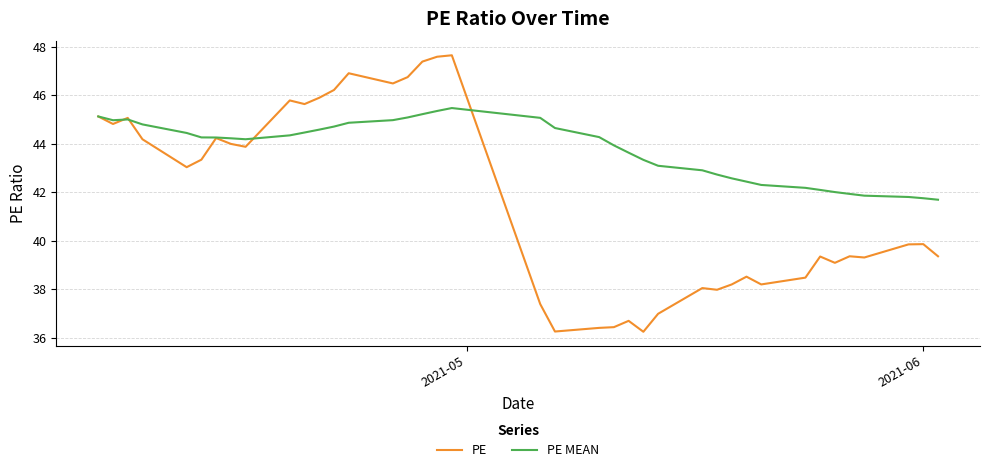

List the series in order of their overall mean, highest first.

PE MEAN, PE